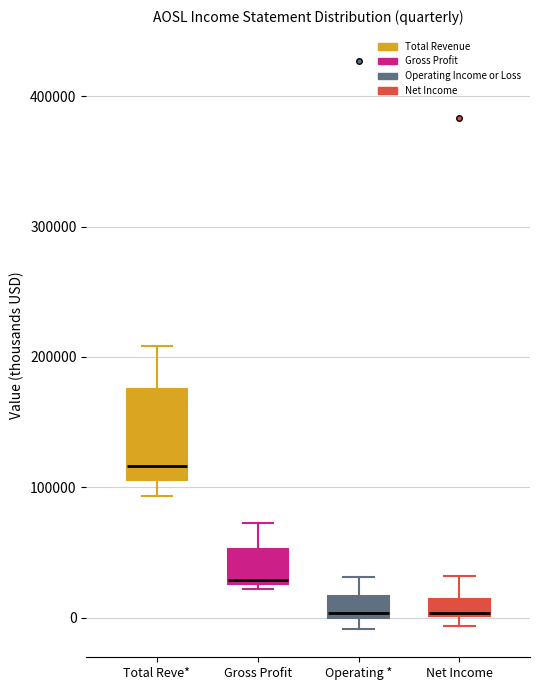

Where does the lower whisker of the box for Total Reve* end on the y-axis? The values are not printed on the chart, so give them approximately, as read against the axis.

90000